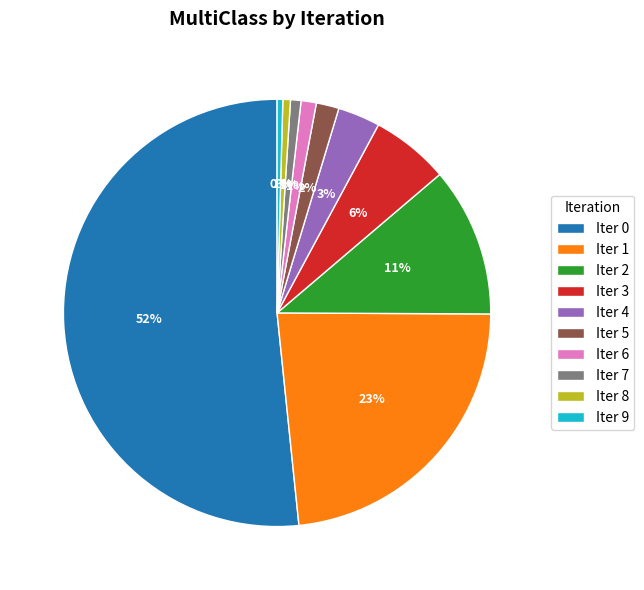

To the nearest percent, what percentage of the pie is Iter 4?

3%